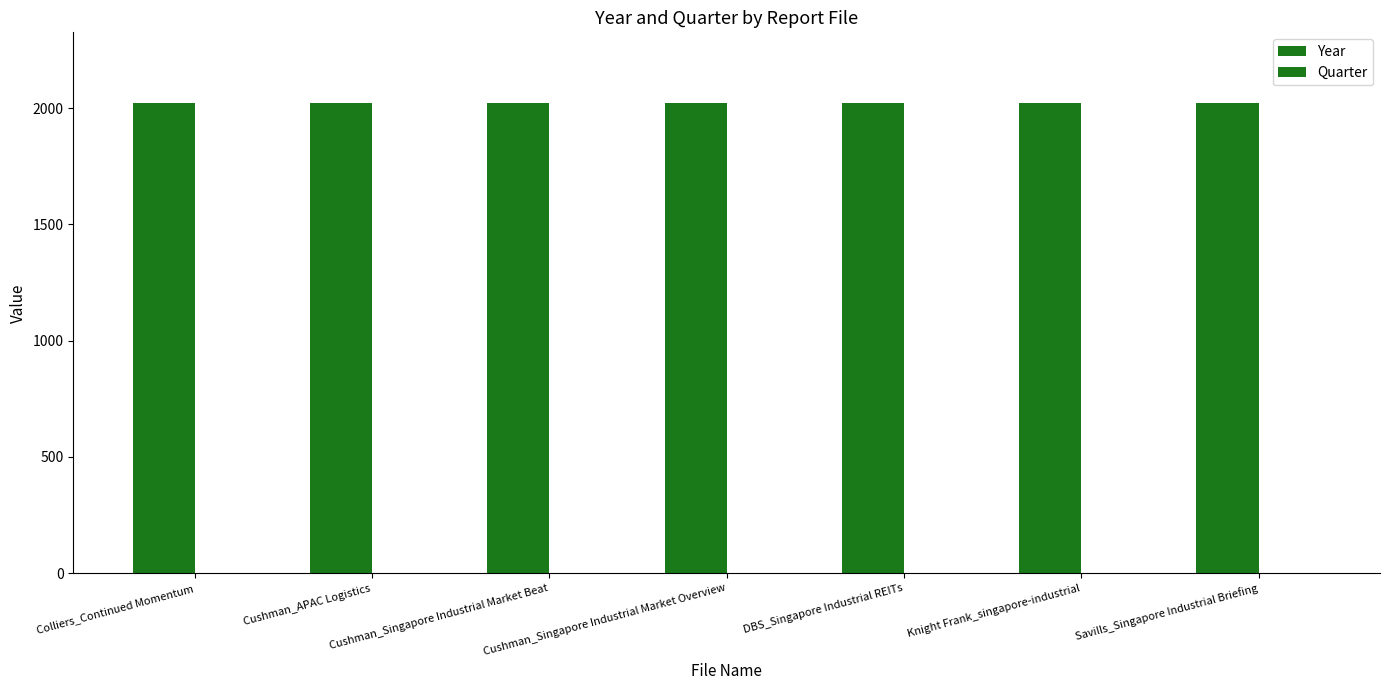

How many data points does each series have?

7